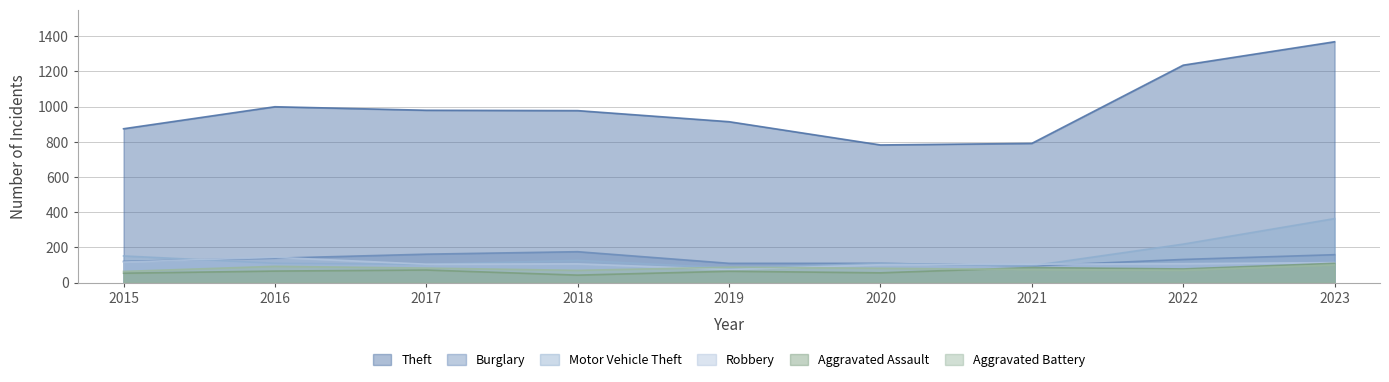

Is the value of Burglary at 2016 greater than the value of Aggravated Battery at 2019?

Yes